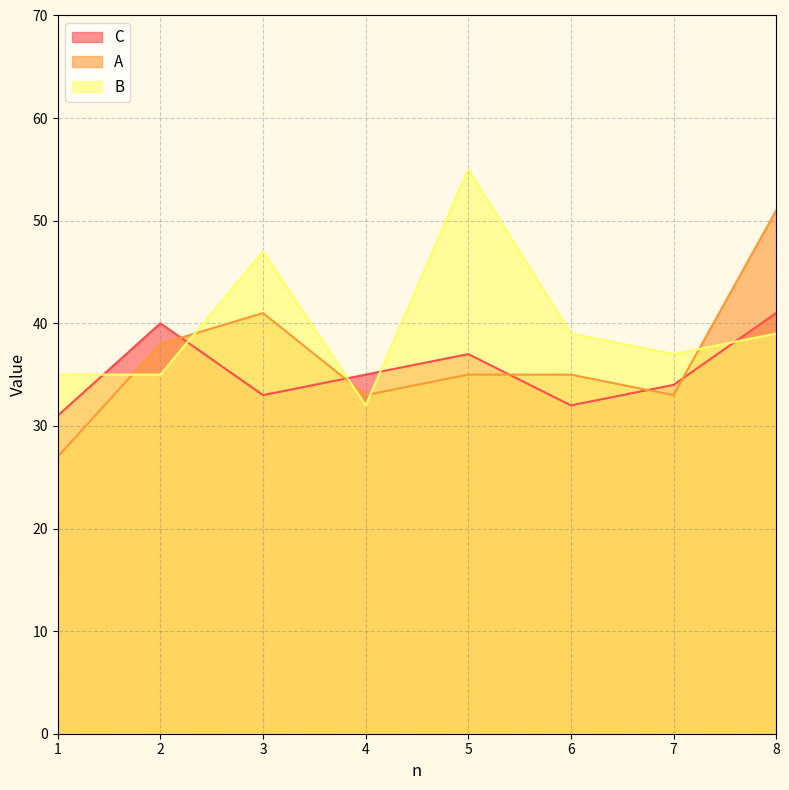

How many interior local peaks does the B series have?

2